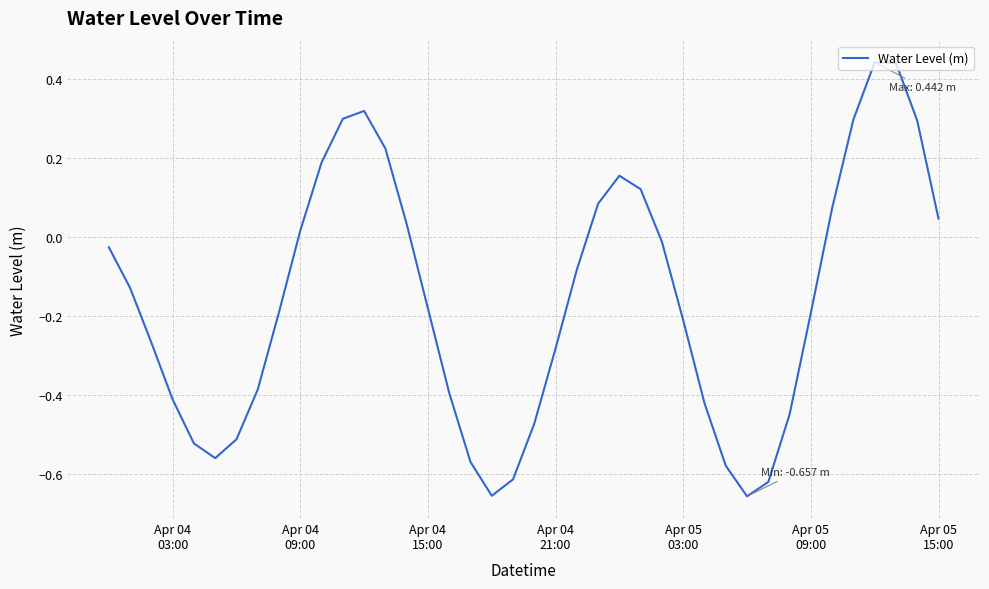

True or false: there are more than 0 points higher than both neighbors.

True